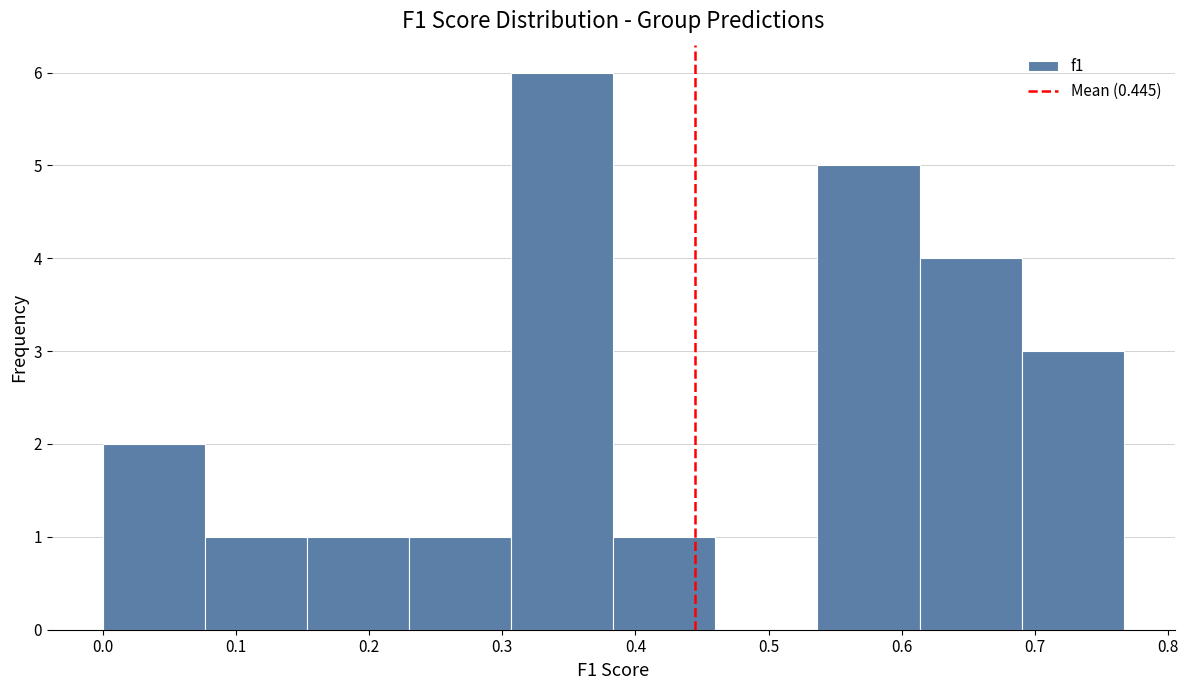

Reading left to right, list every bar in this chart as the range it spans on the x-axis followed by its height. Neither the bar edges nor the heights are printed on the chart, so give them approximately, as read against the axes.

0.00 to 0.08: 2
0.08 to 0.15: 1
0.15 to 0.23: 1
0.23 to 0.31: 1
0.31 to 0.38: 6
0.38 to 0.46: 1
0.46 to 0.54: 0
0.54 to 0.61: 5
0.61 to 0.69: 4
0.69 to 0.77: 3